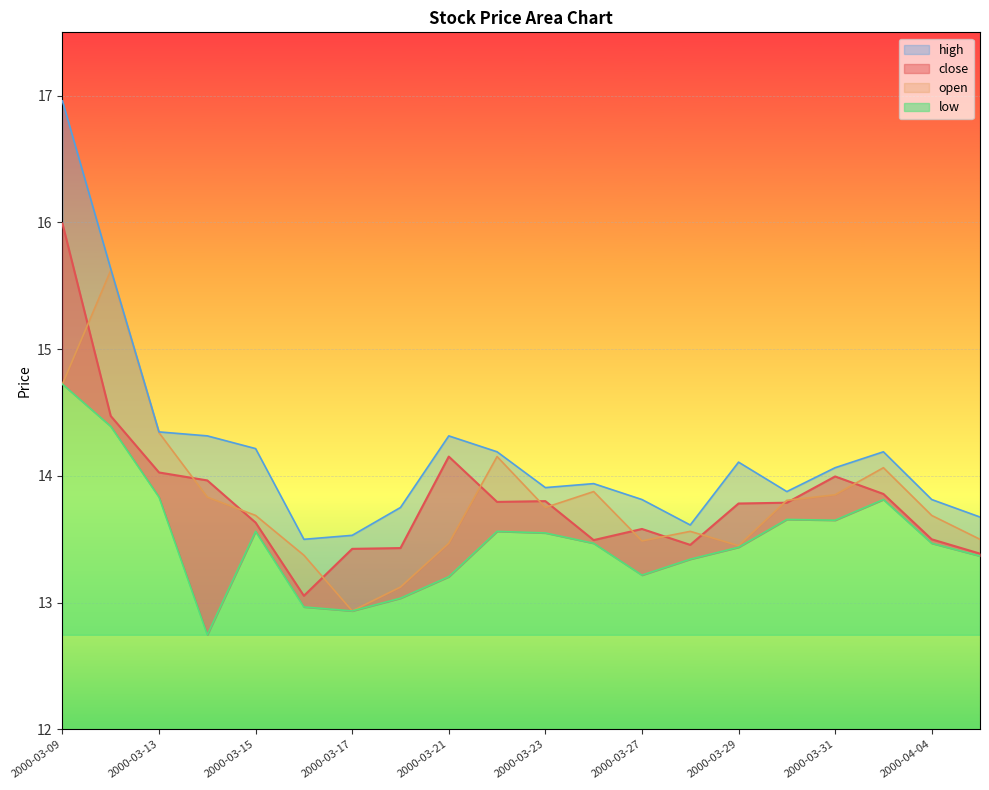

Reading left to right, extract all data points from this chart.

close: 2000-03-09=16.0	2000-03-10=14.5	2000-03-13=14.0	2000-03-14=14.0	2000-03-15=13.6	2000-03-16=13.1	2000-03-17=13.4	2000-03-20=13.4	2000-03-21=14.2	2000-03-22=13.8	2000-03-23=13.8	2000-03-24=13.5	2000-03-27=13.6	2000-03-28=13.5	2000-03-29=13.8	2000-03-30=13.8	2000-03-31=14.0	2000-04-03=13.9	2000-04-04=13.5	2000-04-05=13.4
open: 2000-03-09=14.7	2000-03-10=15.6	2000-03-13=14.3	2000-03-14=13.8	2000-03-15=13.7	2000-03-16=13.4	2000-03-17=12.9	2000-03-20=13.1	2000-03-21=13.5	2000-03-22=14.2	2000-03-23=13.8	2000-03-24=13.9	2000-03-27=13.5	2000-03-28=13.6	2000-03-29=13.4	2000-03-30=13.8	2000-03-31=13.9	2000-04-03=14.1	2000-04-04=13.7	2000-04-05=13.5
high: 2000-03-09=17.0	2000-03-10=15.6	2000-03-13=14.3	2000-03-14=14.3	2000-03-15=14.2	2000-03-16=13.5	2000-03-17=13.5	2000-03-20=13.8	2000-03-21=14.3	2000-03-22=14.2	2000-03-23=13.9	2000-03-24=13.9	2000-03-27=13.8	2000-03-28=13.6	2000-03-29=14.1	2000-03-30=13.9	2000-03-31=14.1	2000-04-03=14.2	2000-04-04=13.8	2000-04-05=13.7
low: 2000-03-09=14.7	2000-03-10=14.4	2000-03-13=13.8	2000-03-14=12.7	2000-03-15=13.6	2000-03-16=13.0	2000-03-17=12.9	2000-03-20=13.0	2000-03-21=13.2	2000-03-22=13.6	2000-03-23=13.5	2000-03-24=13.5	2000-03-27=13.2	2000-03-28=13.3	2000-03-29=13.4	2000-03-30=13.7	2000-03-31=13.7	2000-04-03=13.8	2000-04-04=13.5	2000-04-05=13.4